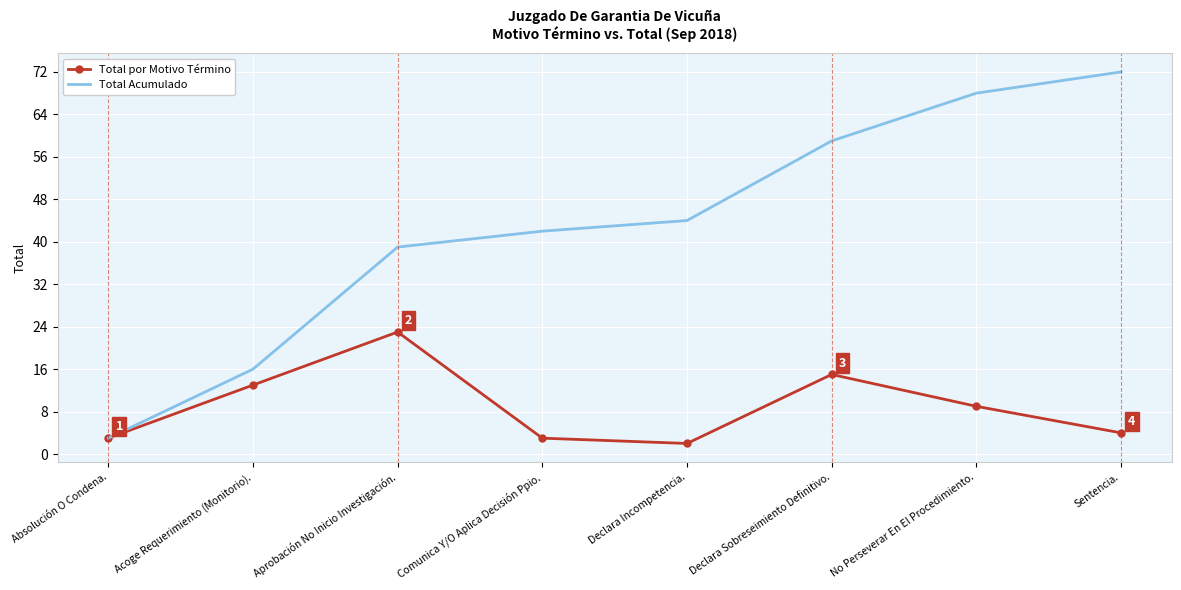

What position from the left is Sentencia.?

8